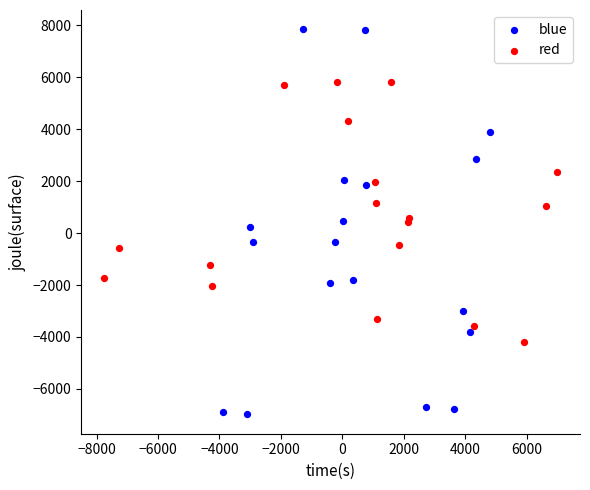

Which series contains the lowest Y value?

blue